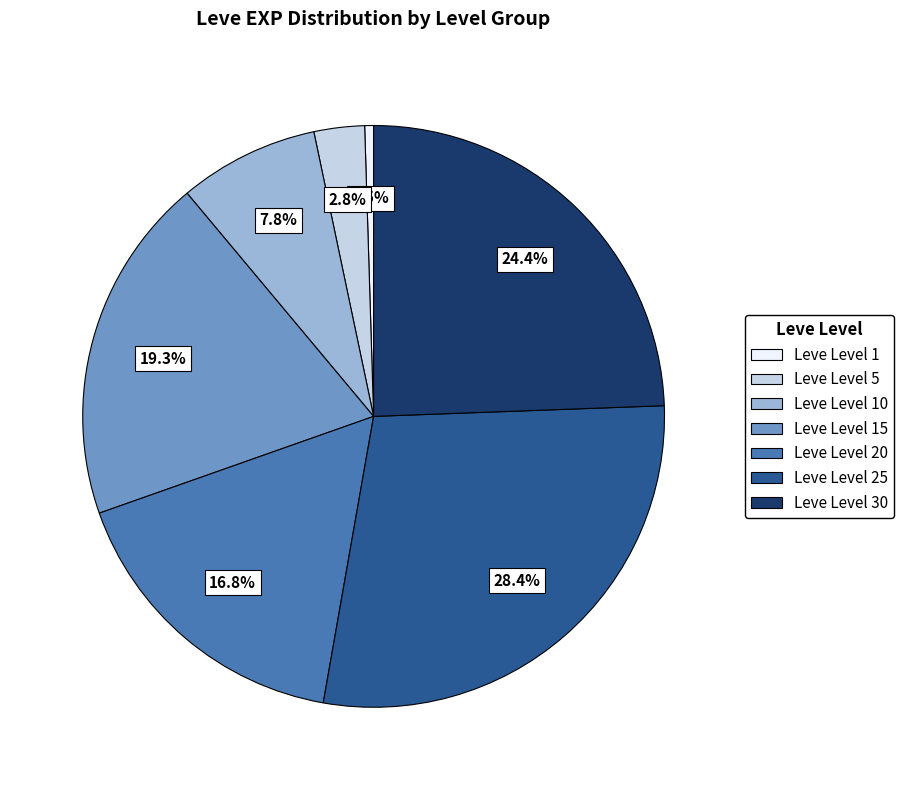

How many slices are in this pie chart?

7